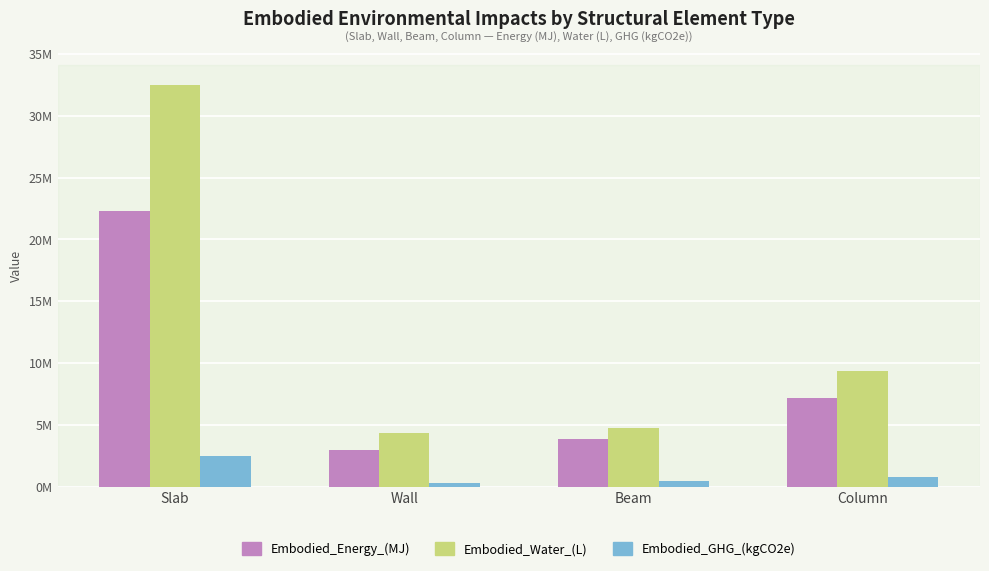

List the labels in order of Embodied_Energy_(MJ) value, largest first.

Slab, Column, Beam, Wall